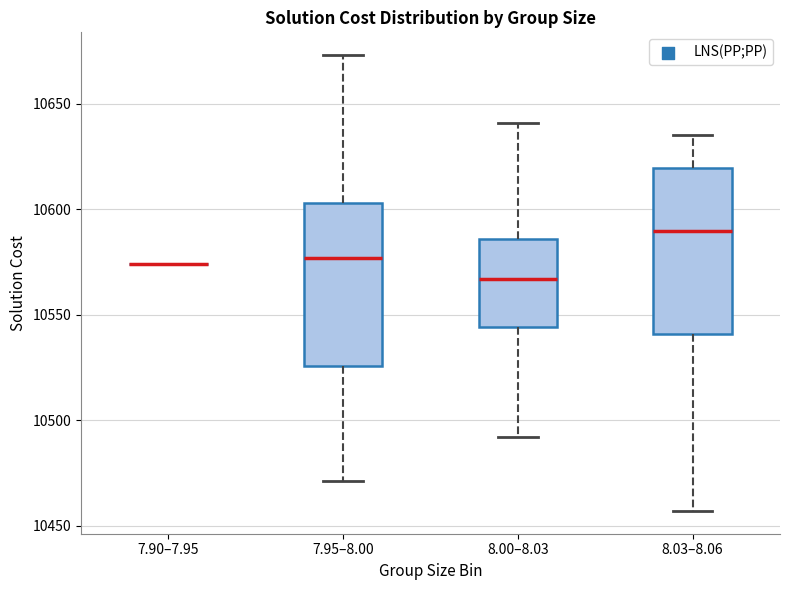

Reading left to right, read every box against the y-axis: the position of its median line, the range the box covers, and the ends of its whiskers. The values are not printed on the chart, so give them approximately, as read against the axis.

7.90–7.95: box collapsed to a line at 10575, whiskers 10575 to 10575
7.95–8.00: median 10575, box 10525 to 10605, whiskers 10470 to 10675
8.00–8.03: median 10565, box 10545 to 10585, whiskers 10490 to 10640
8.03–8.06: median 10590, box 10540 to 10620, whiskers 10455 to 10635